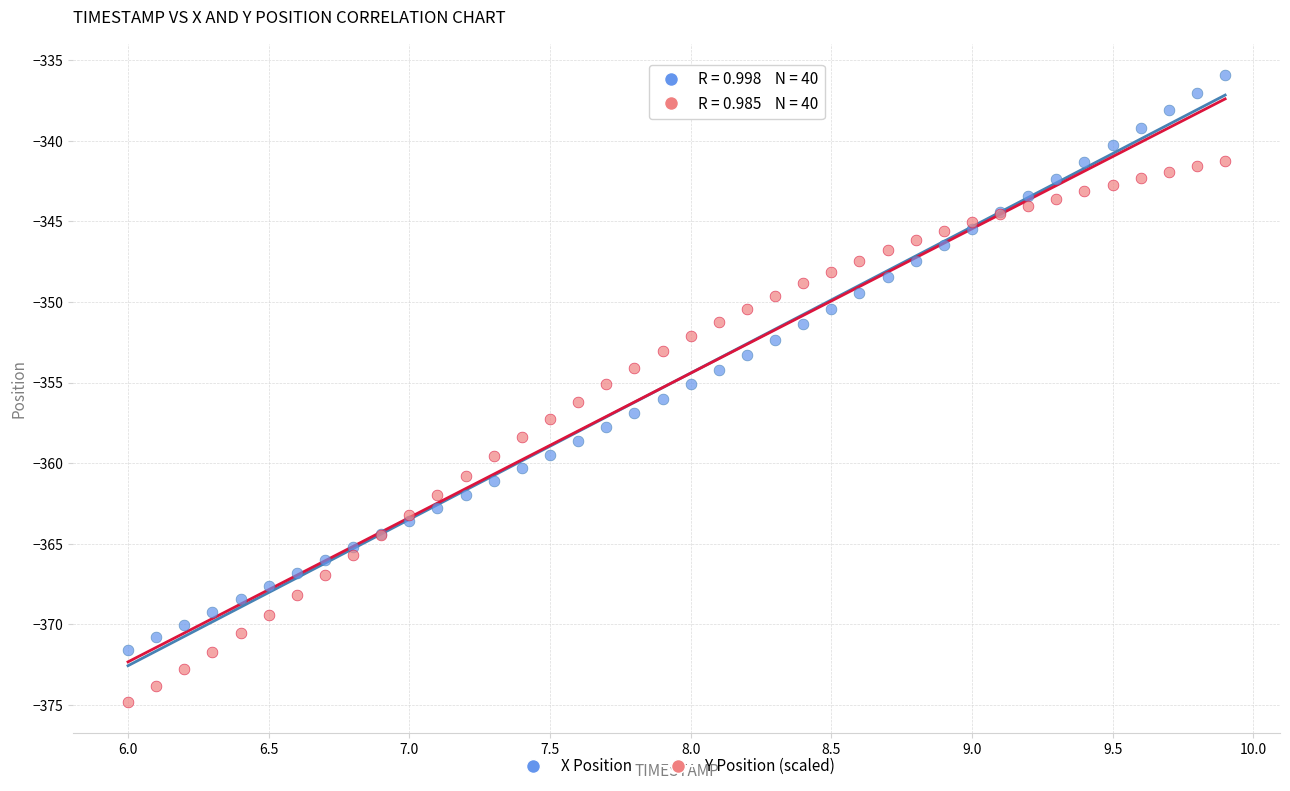

Which series has the widest spread of Y values?

X Position